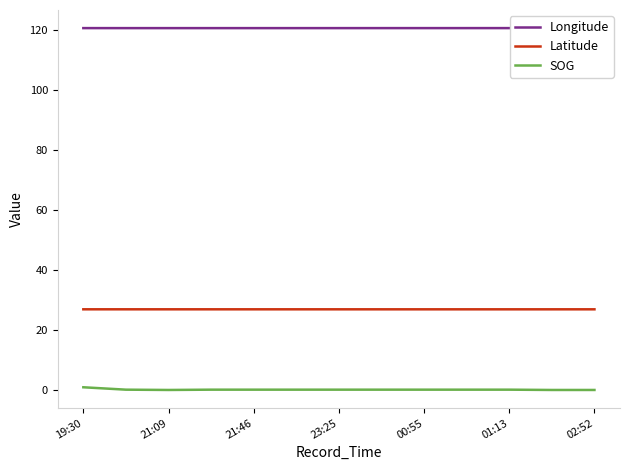

What is the sum of all SOG values?

1.8